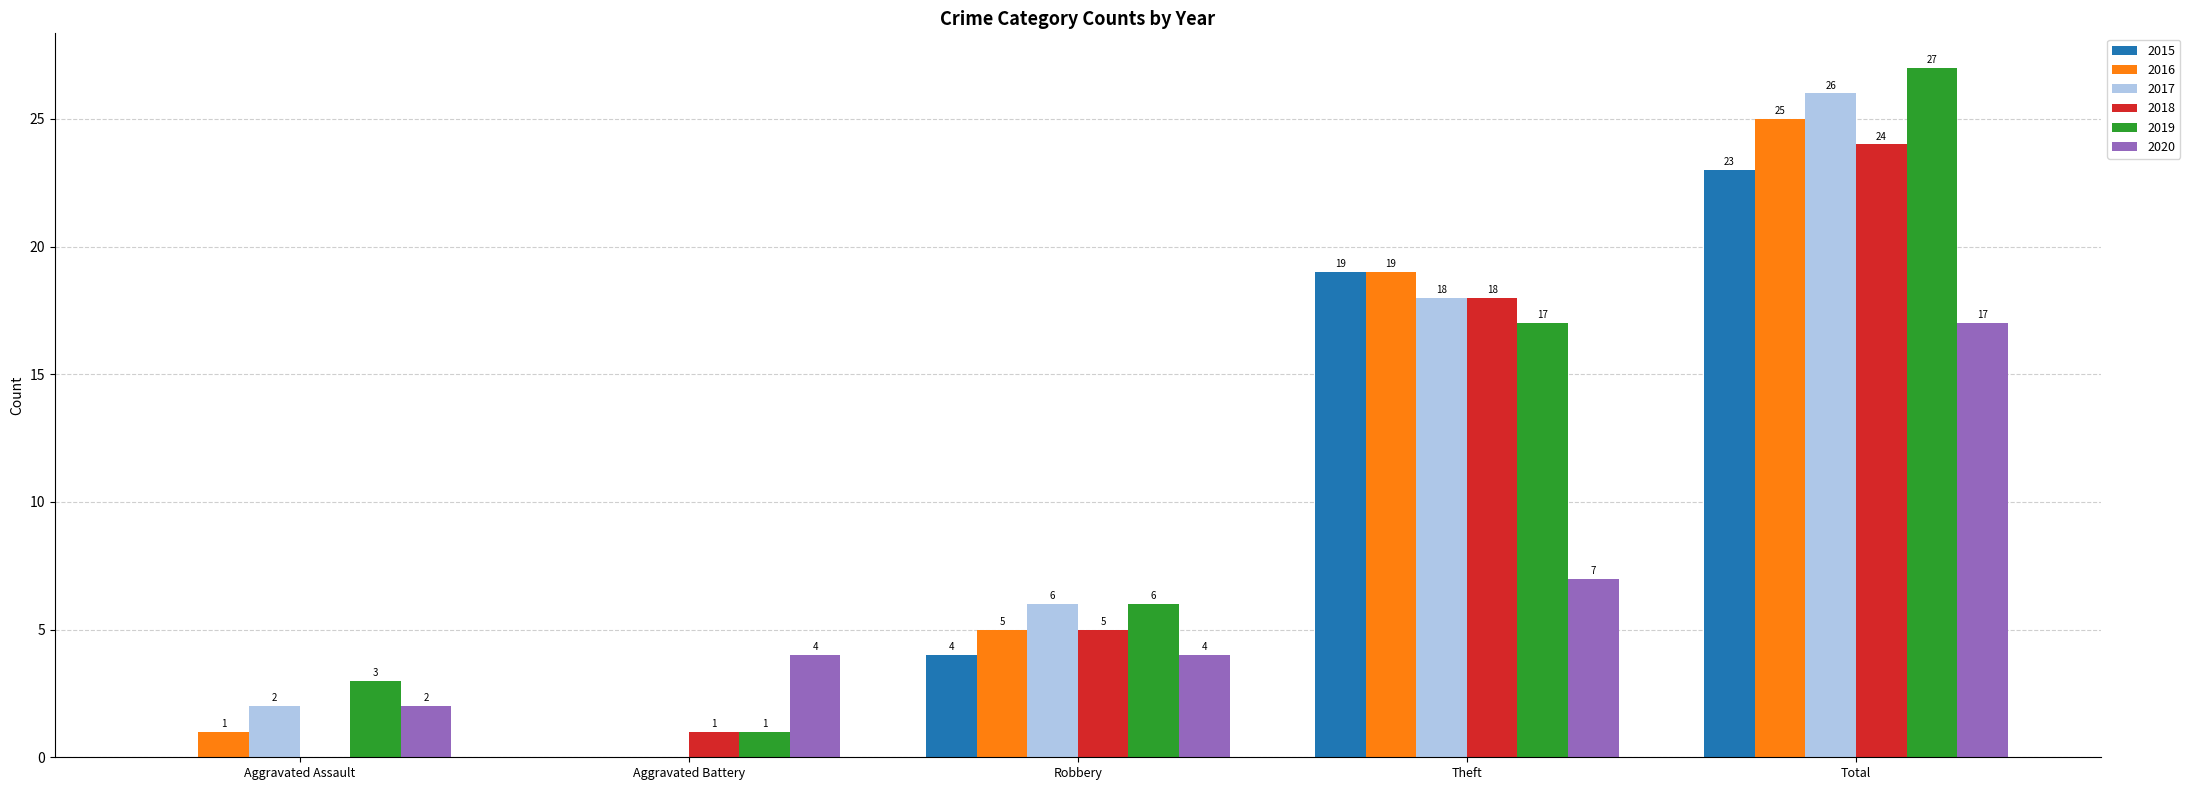

Read the 2016 value at Theft, to the nearest 10.

20